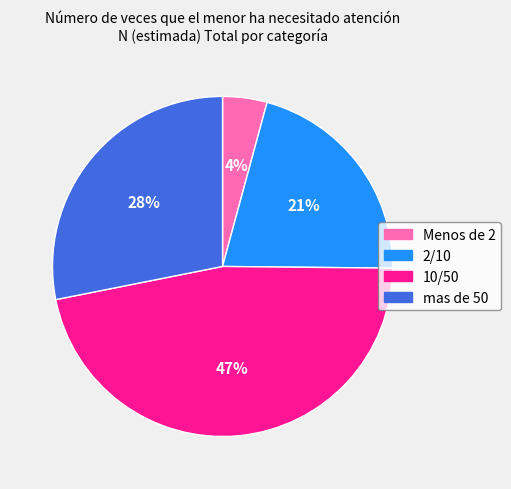

Which category has the smallest portion of the pie?

Menos de 2